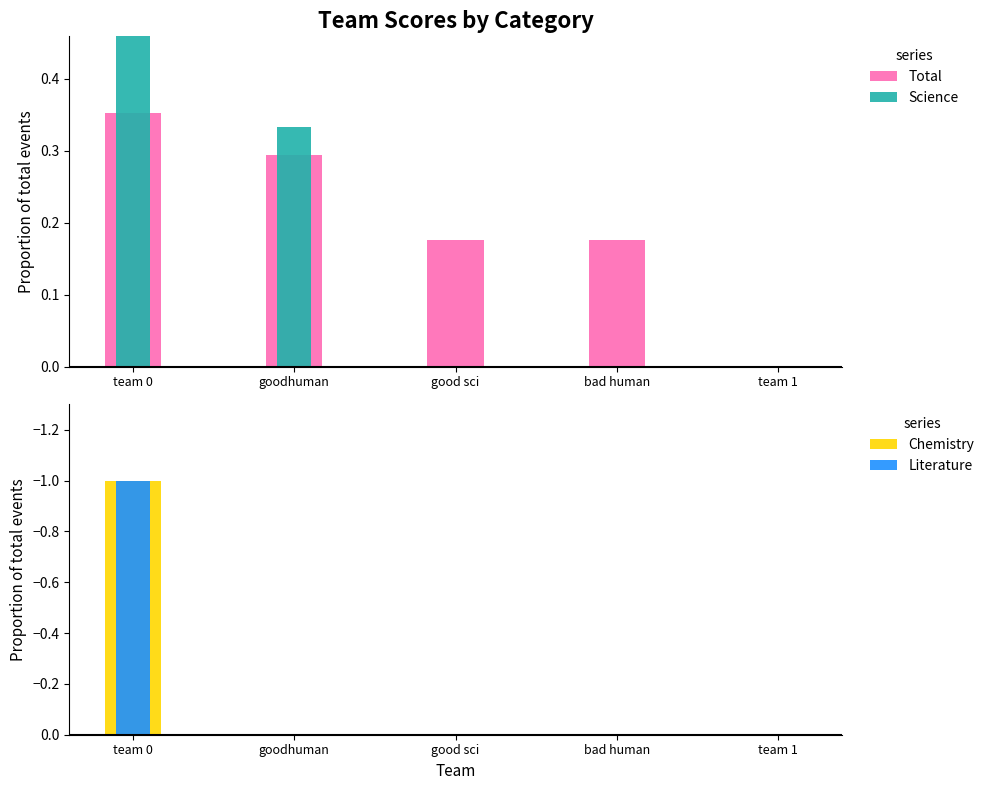

True or false: Total has a value of 0.1 at bad human.

False